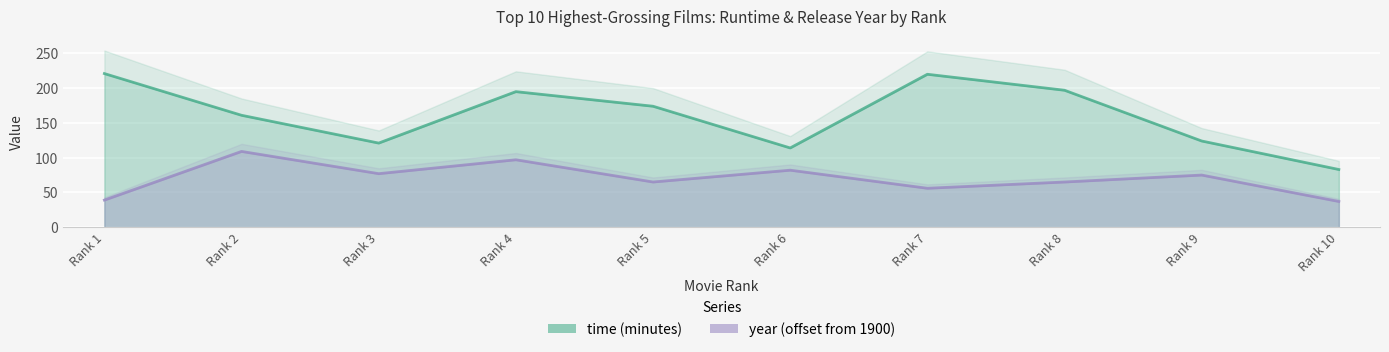

What is the difference between the maximum and minimum values in the time series?

138